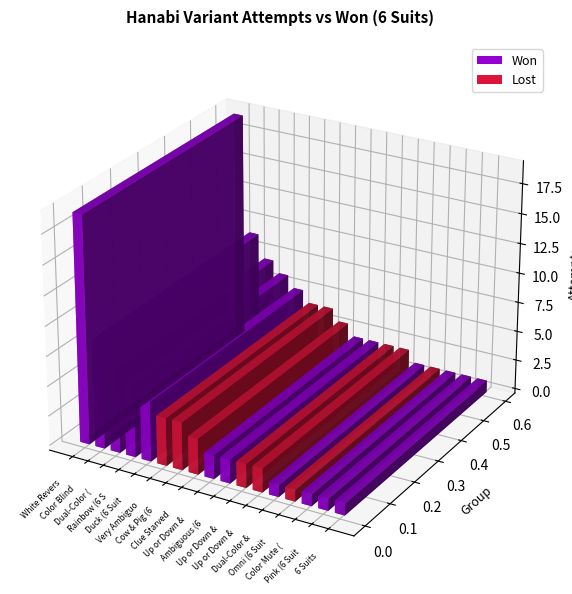

The value of won at Ambiguous (6 Suits) is 1. True or false?

True